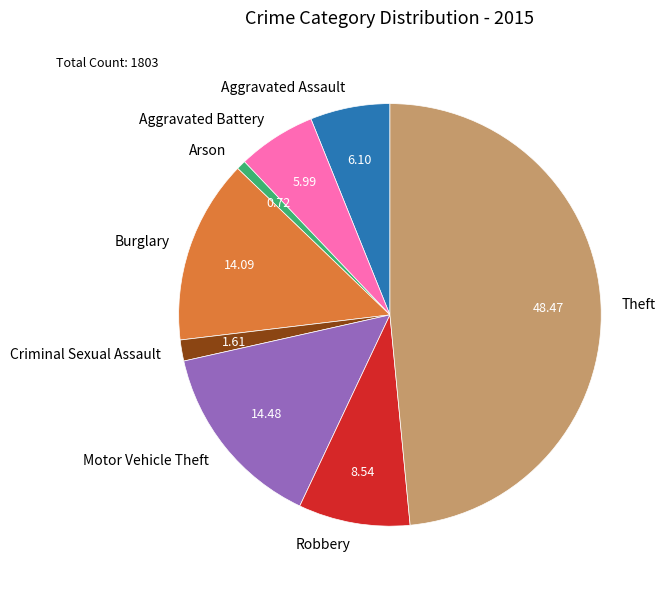

The Aggravated Battery slice represents 6% of the pie. True or false?

True